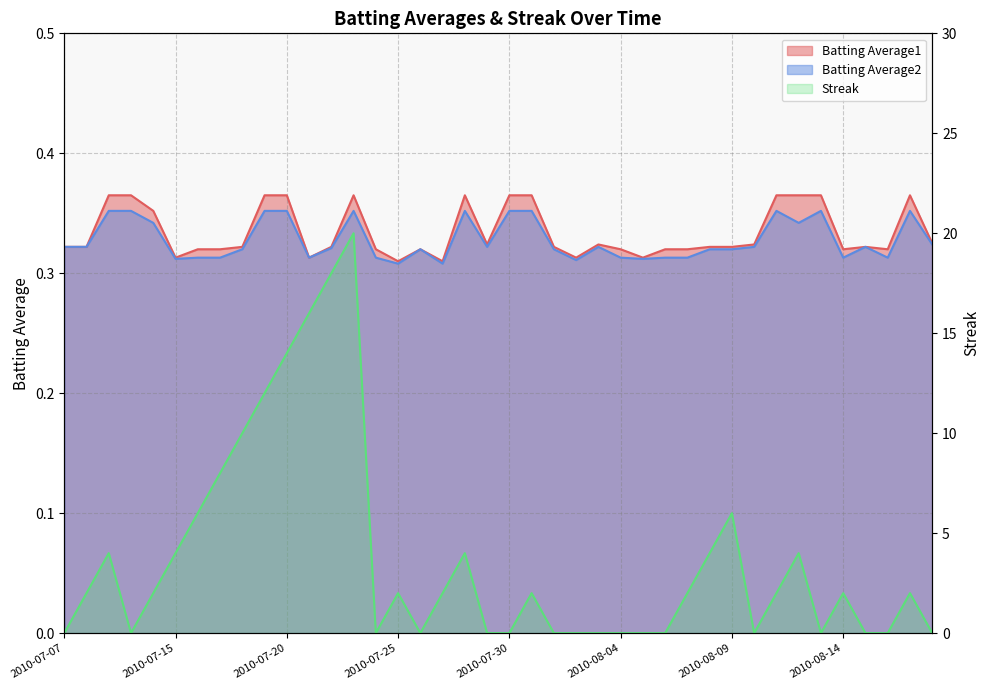

True or false: Batting Average1 and Batting Average2 cross at least once.

False